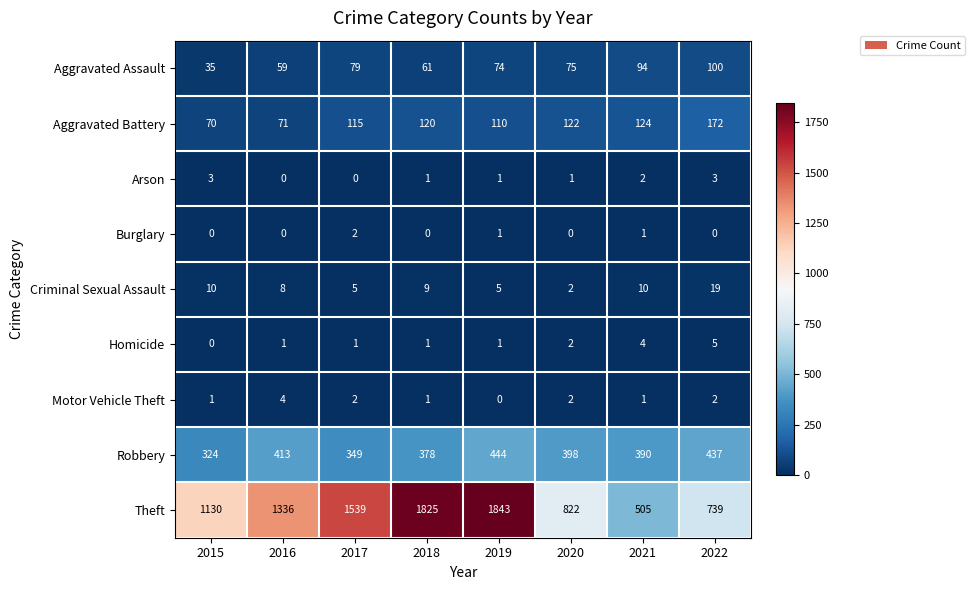

What is the total value across all series at 2015?

1573